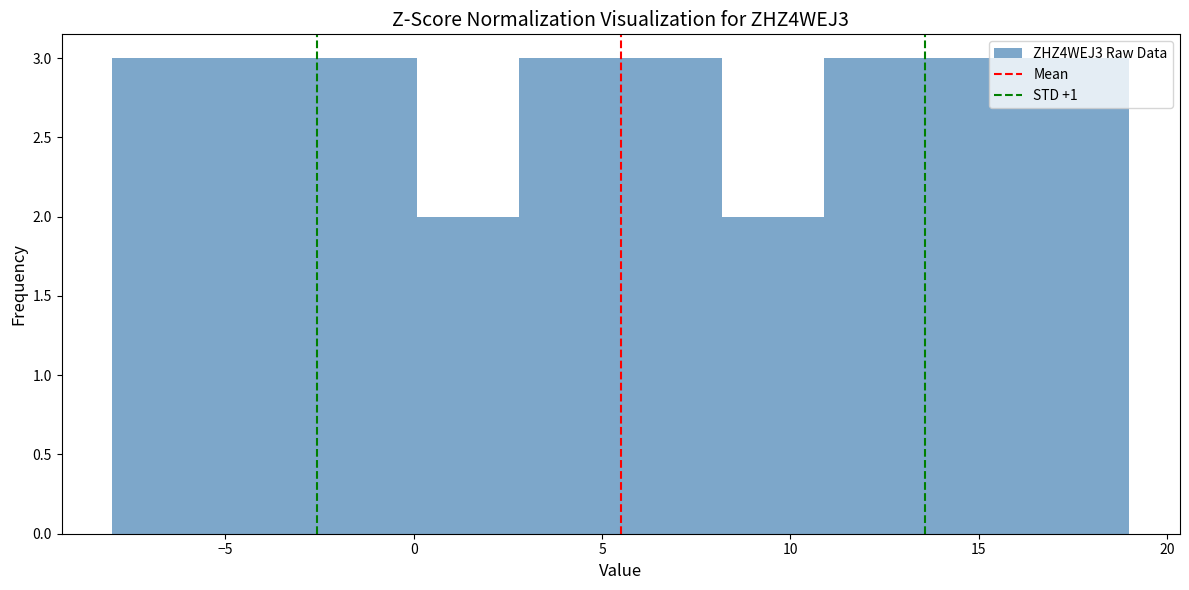

How tall is the bar that spans 13.6 to 16.3 on the x-axis? Neither the bar edges nor the heights are printed on the chart, so give them approximately, as read against the axes.

3